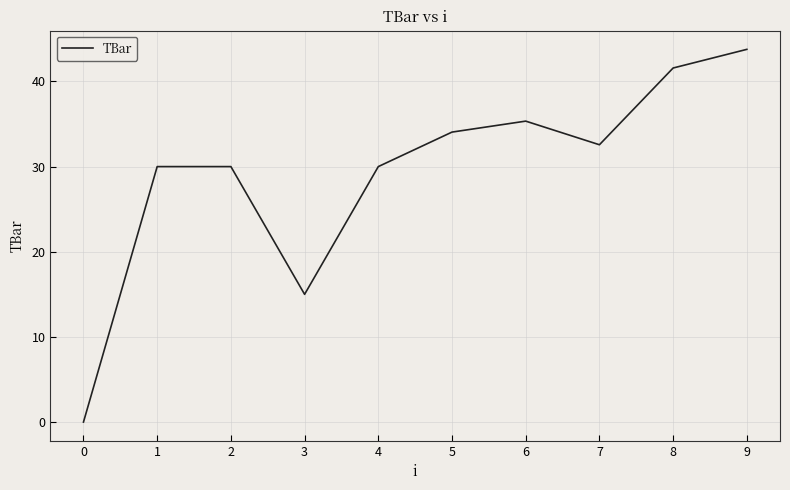

What is the maximum value shown in the chart?

43.8